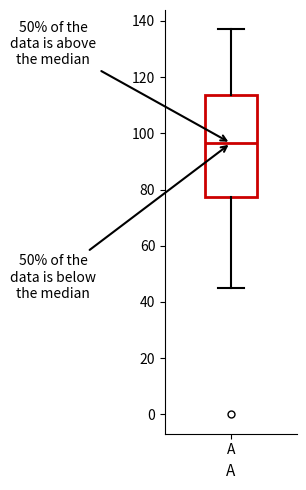

Where is the upper edge of the box for A on the y-axis? The values are not printed on the chart, so give them approximately, as read against the axis.

114